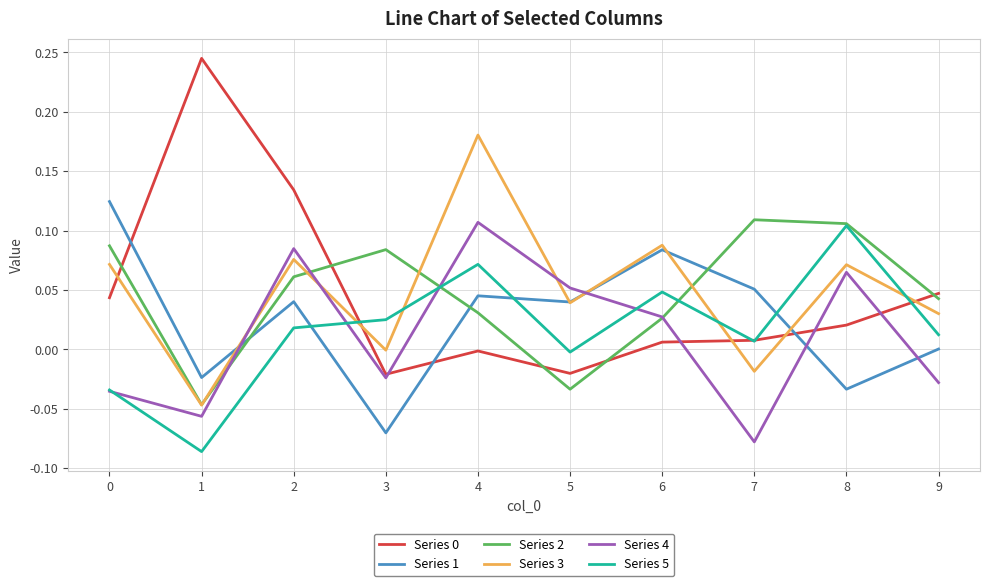

Is the value of Series 5 at 8 greater than the value of Series 3 at 1?

Yes